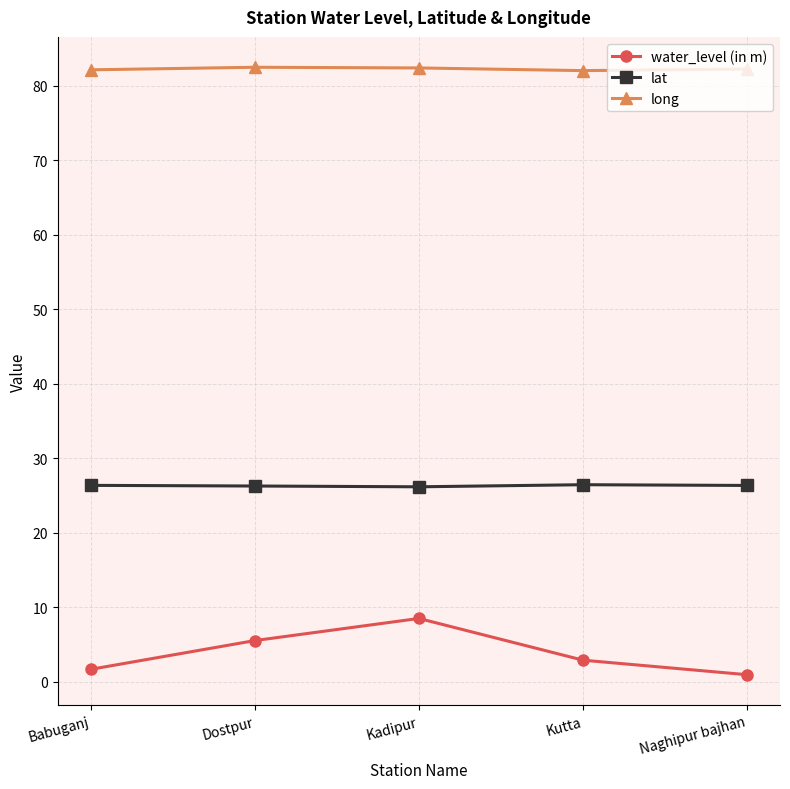

How many data points does each series have?

5